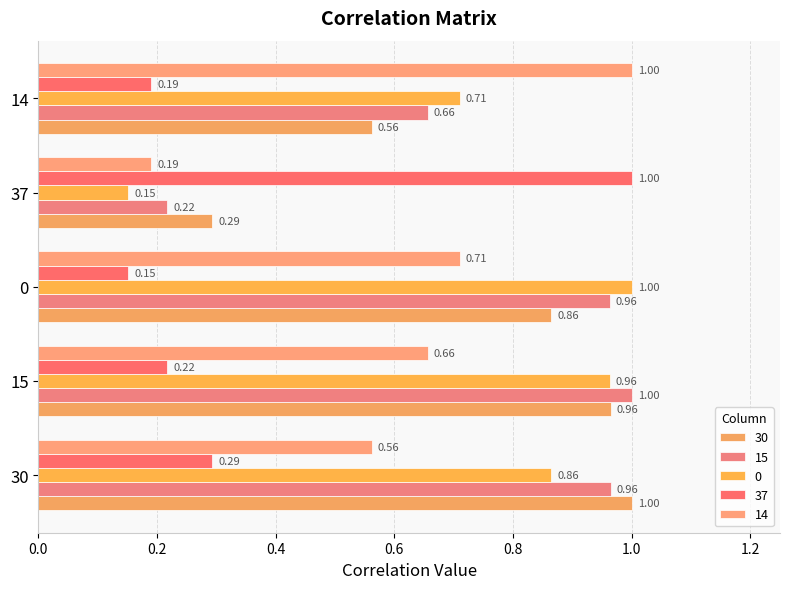

Between 15 and 37, which is larger?

15